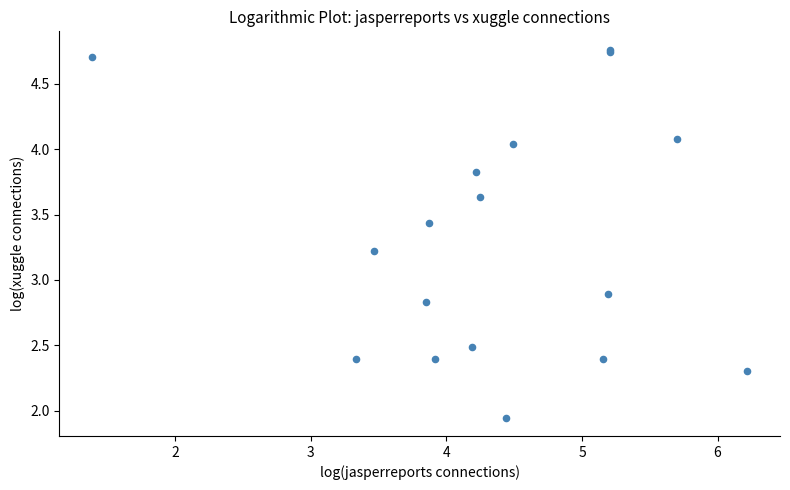

What Y value in the scatter plot is closest to 3?

2.9